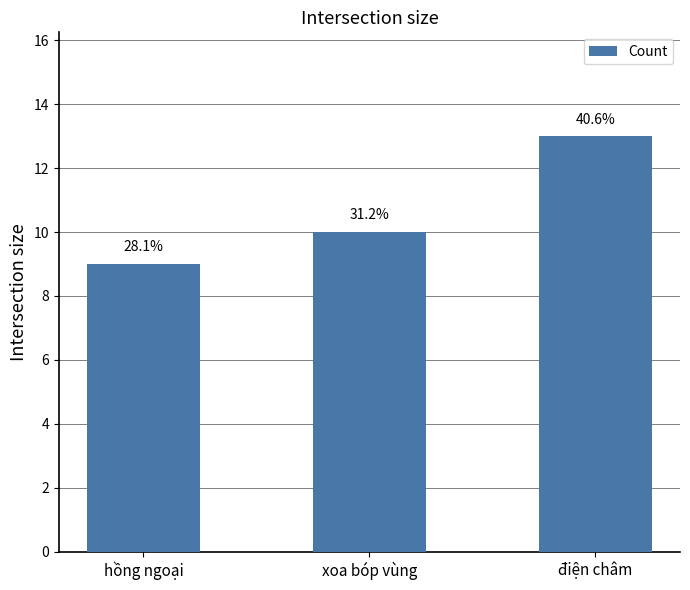

How many bars are there in total?

3